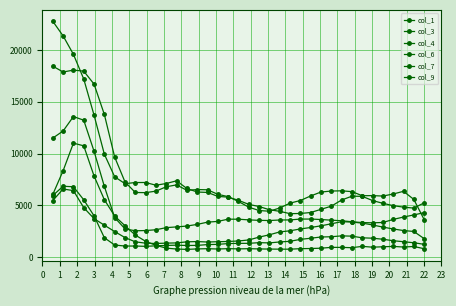

What is the label of the 4th point from the left?

2